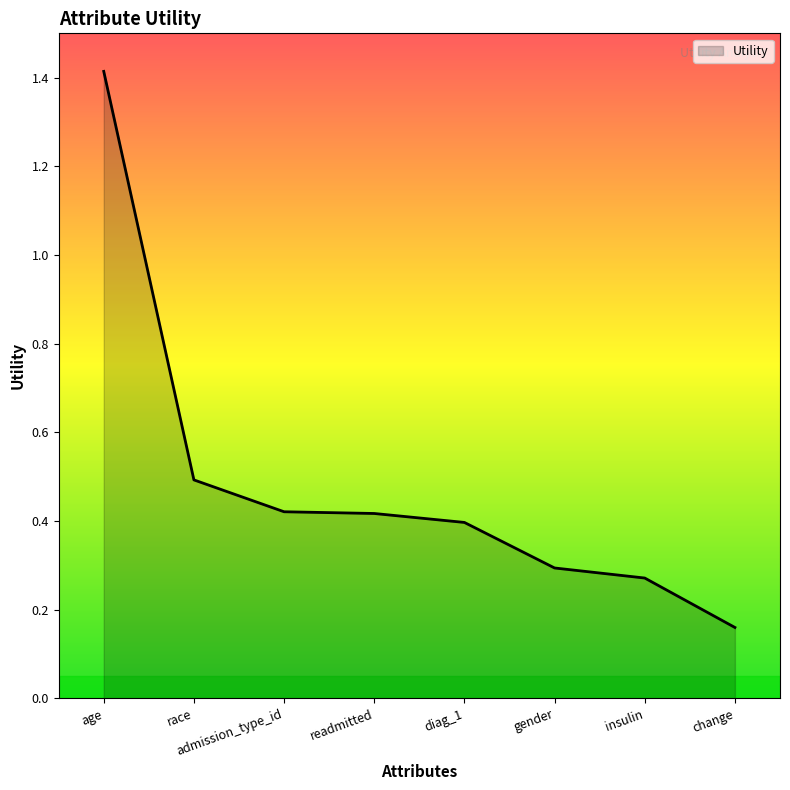

What is the sum of the values at admission_type_id and change?

0.6